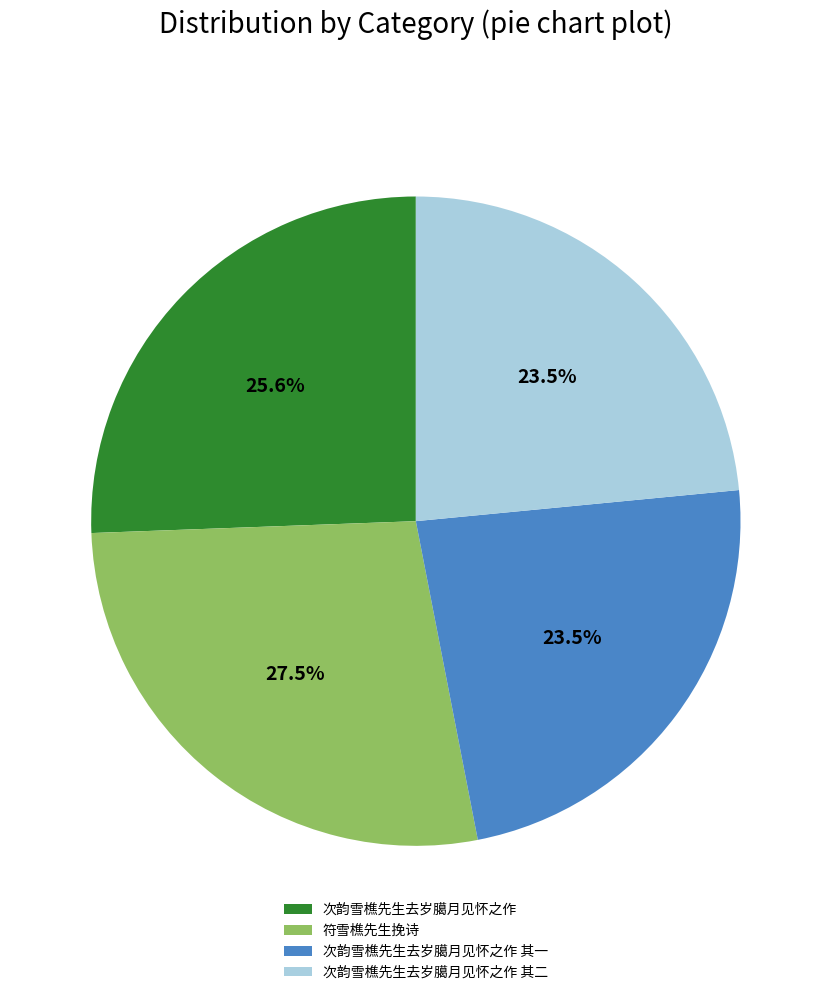

What is the largest slice in the pie chart?

符雪樵先生挽诗